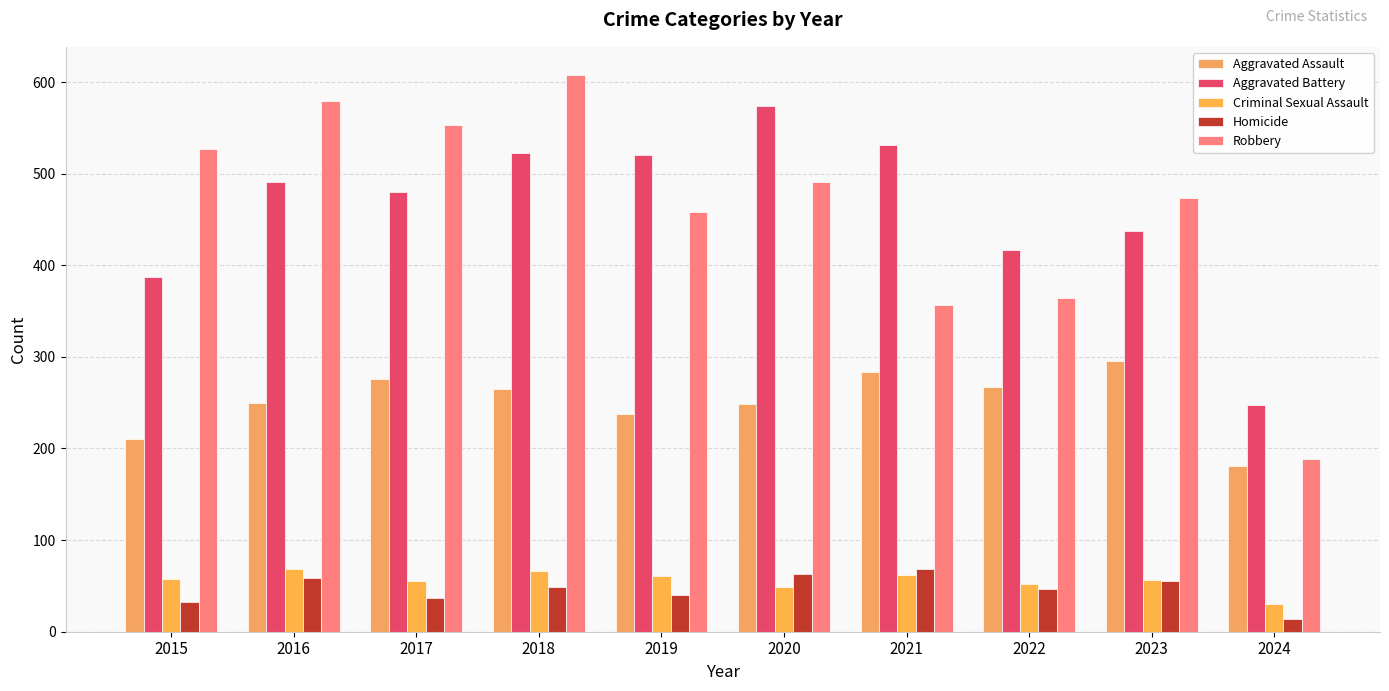

Does the chart contain stacked bars?

No